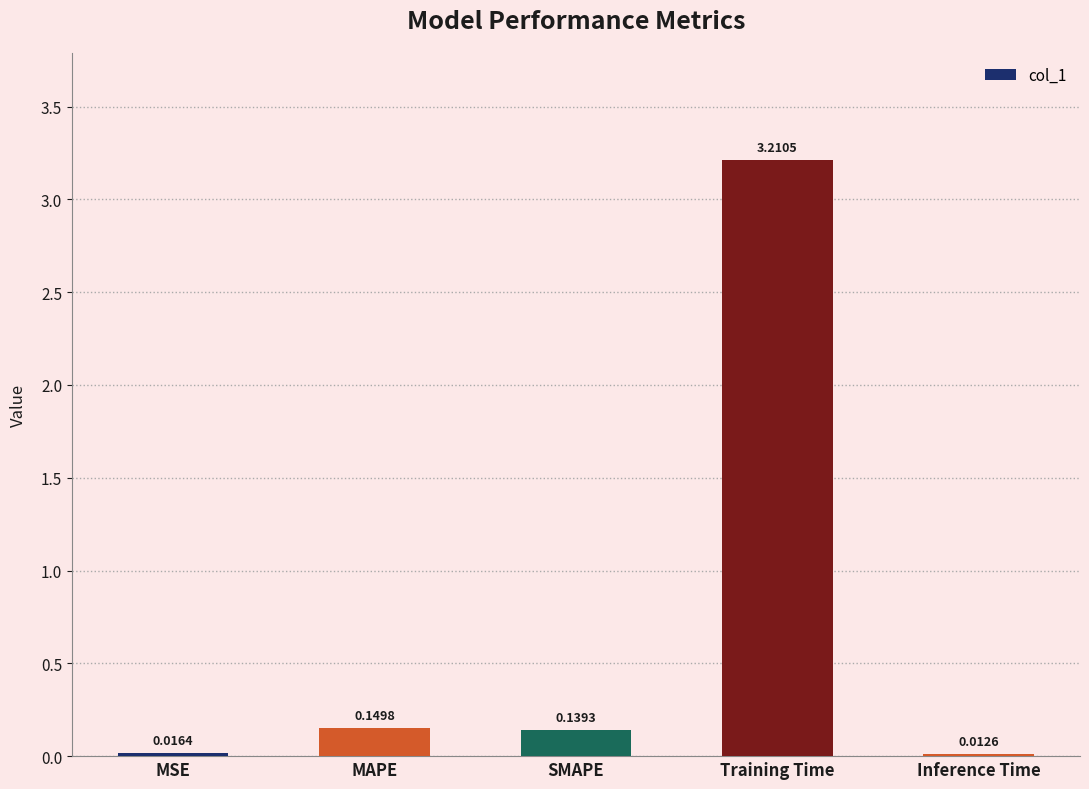

Where is the data nearest to the value 1?

MAPE